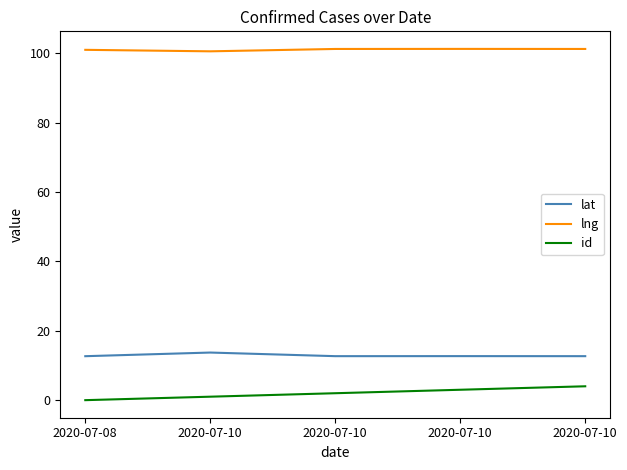

Which label corresponds to the largest value in the chart?

2020-07-10